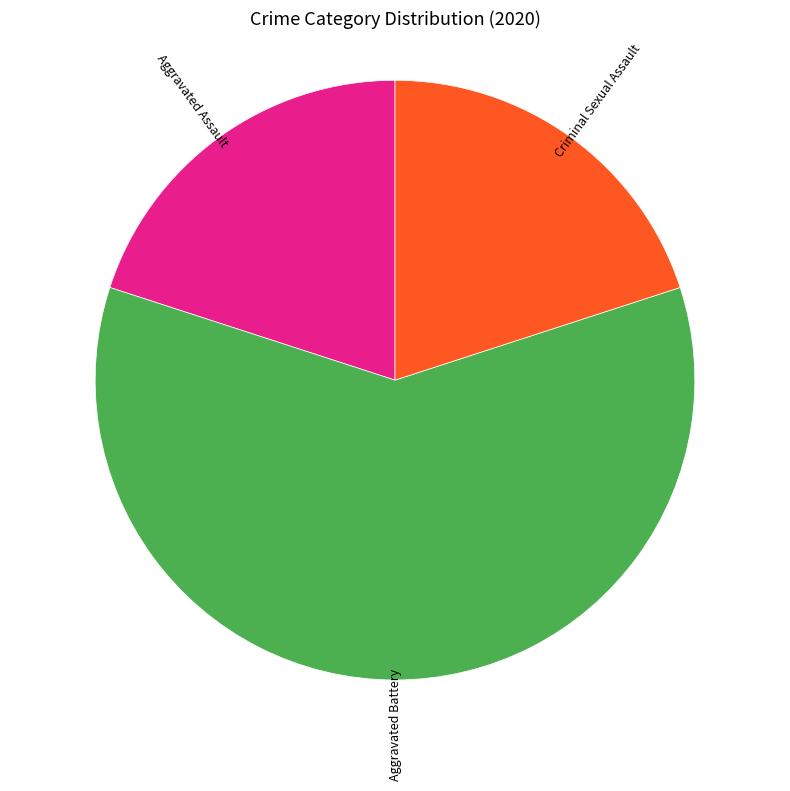

Does any single category account for the majority?

Yes